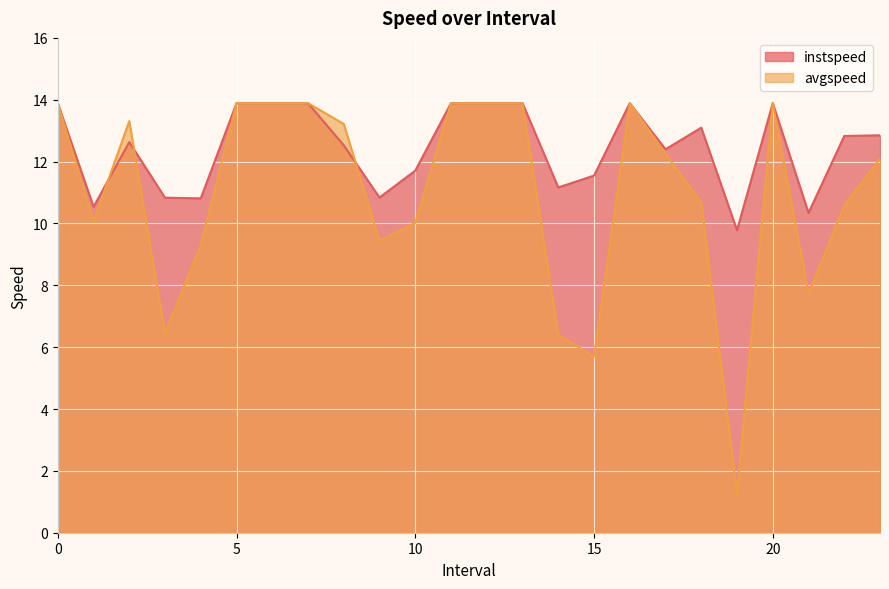

Between which two adjacent categories do avgspeed and instspeed first intersect?

1.0 and 2.0